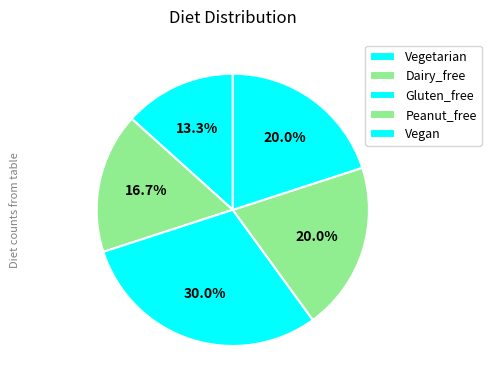

How many segments does this pie chart have?

5